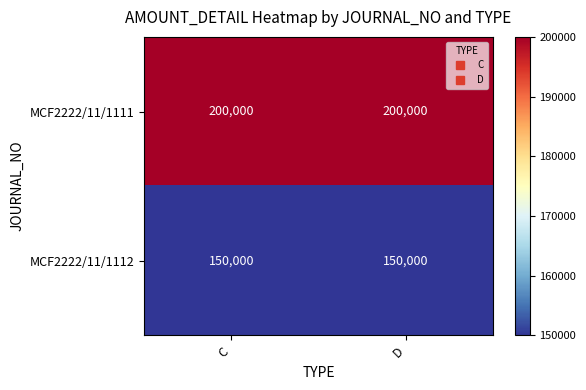

The value of MCF2222/11/1112 at D is 240675. True or false?

False